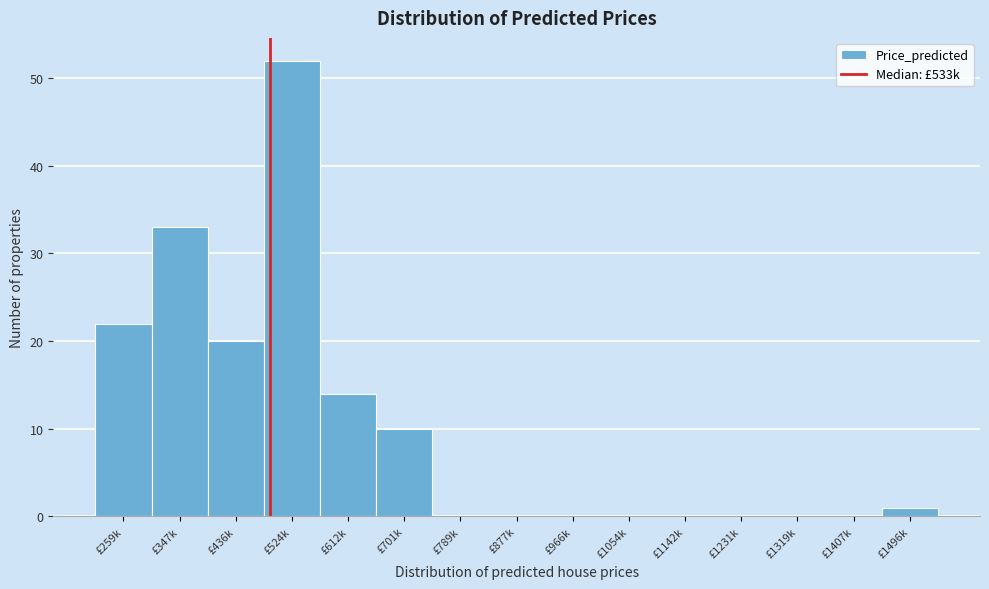

Reading right to left, transcribe all the data shown in this chart.

£1496k=1	£1407k=0	£1319k=0	£1231k=0	£1142k=0	£1054k=0	£966k=0	£877k=0	£789k=0	£701k=10	£612k=14	£524k=52	£436k=20	£347k=33	£259k=22